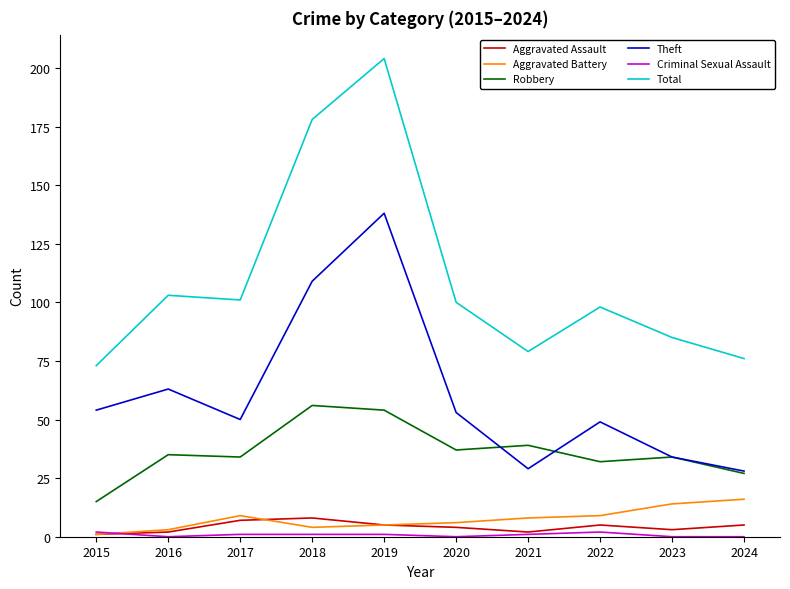

Which label corresponds to the largest value in the chart?

2019